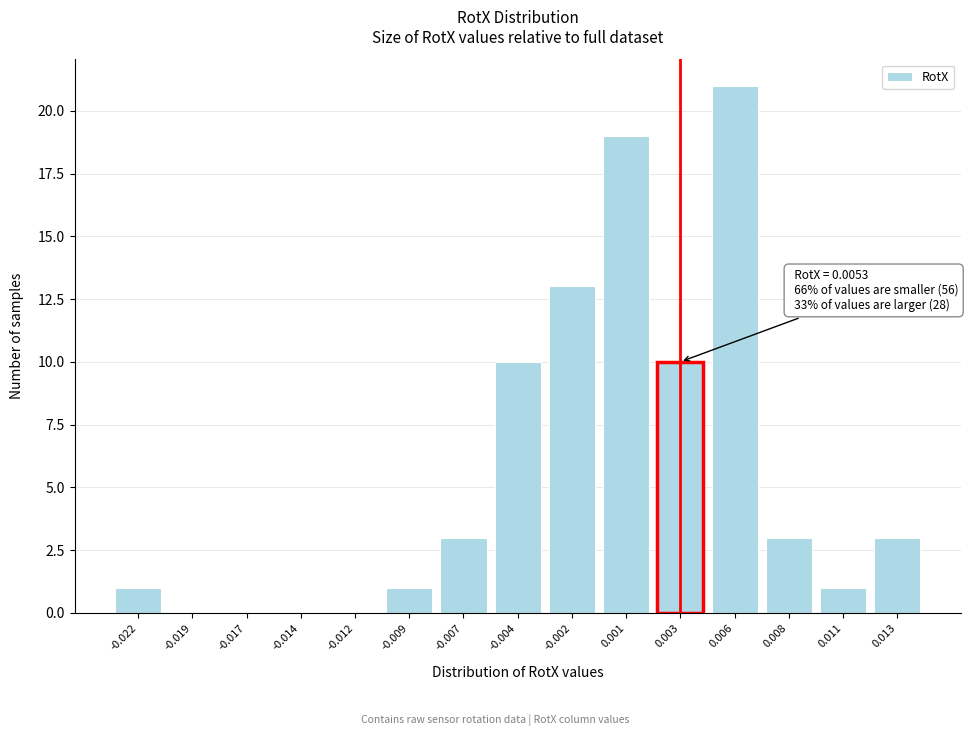

Reading right to left, what are all the values shown in this chart?

0.013=3	0.011=1	0.008=3	0.006=21	0.003=10	0.001=19	-0.002=13	-0.004=10	-0.007=3	-0.009=1	-0.012=0	-0.014=0	-0.017=0	-0.019=0	-0.022=1